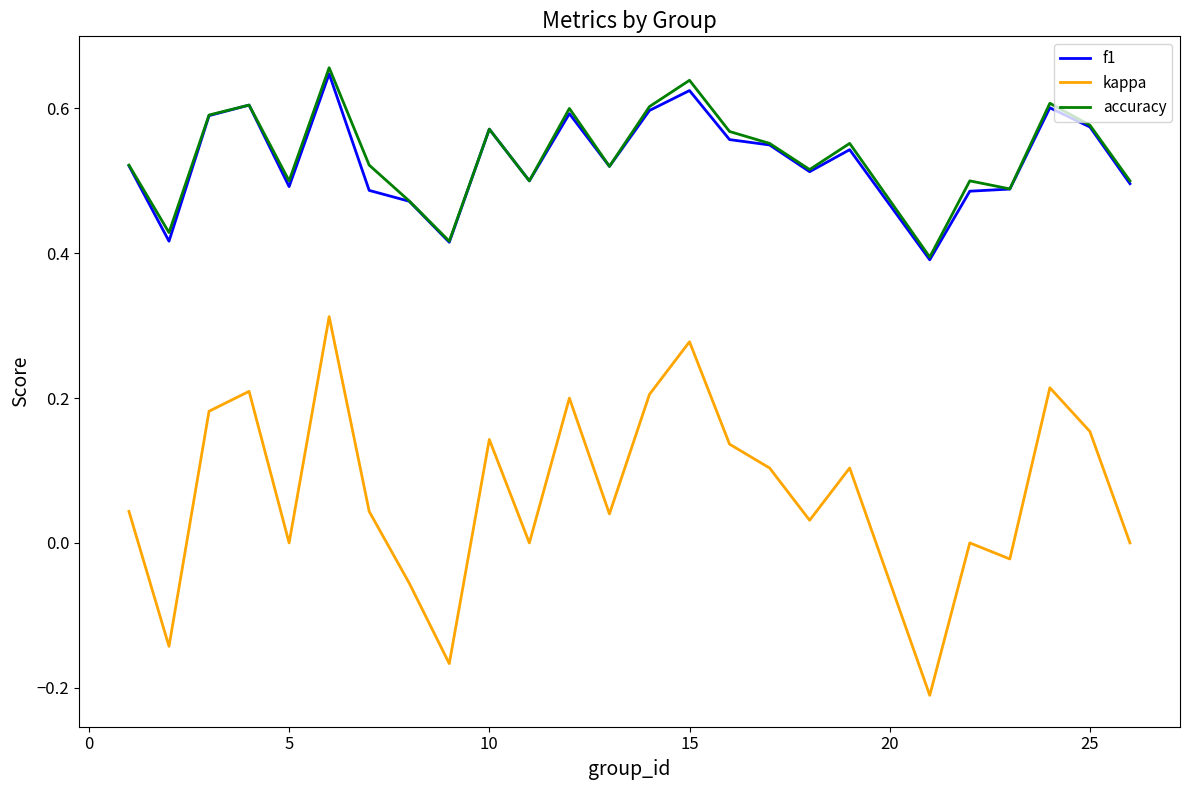

True or false: accuracy has more than 0 interior local peaks.

True